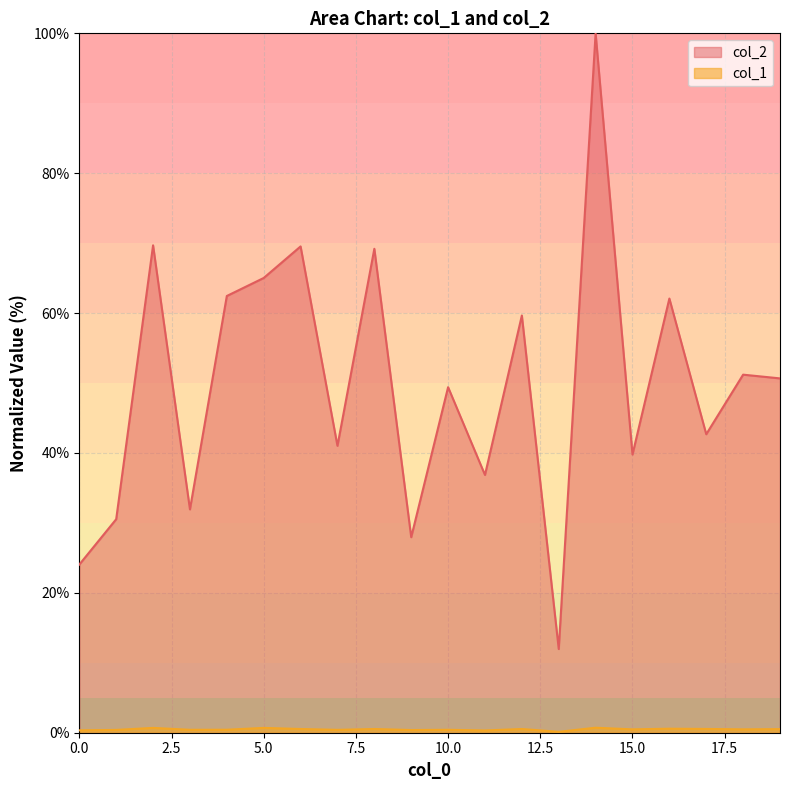

Which series has the widest spread of values?

col_2